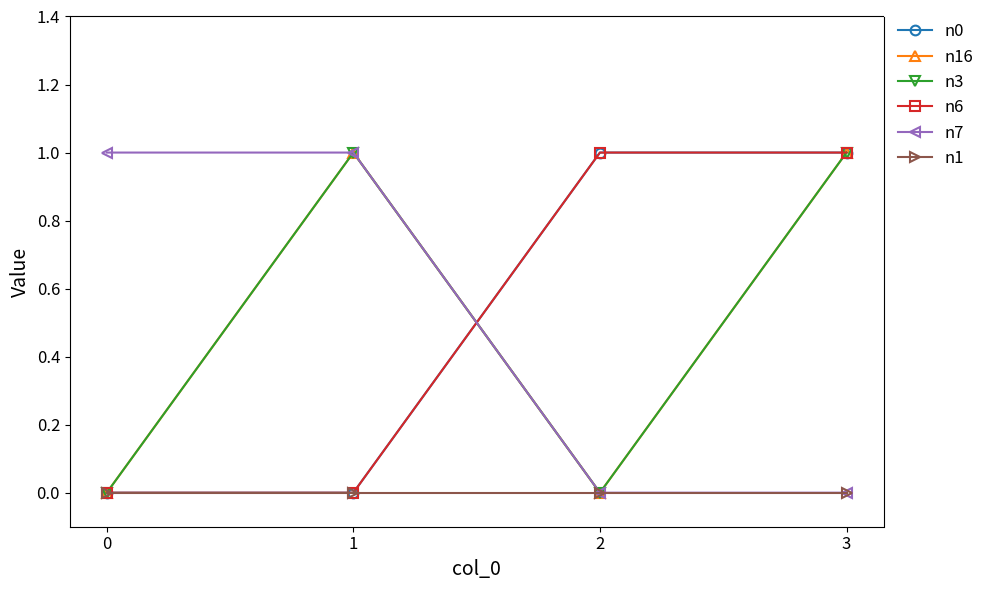

Does the chart have visible grid lines?

No